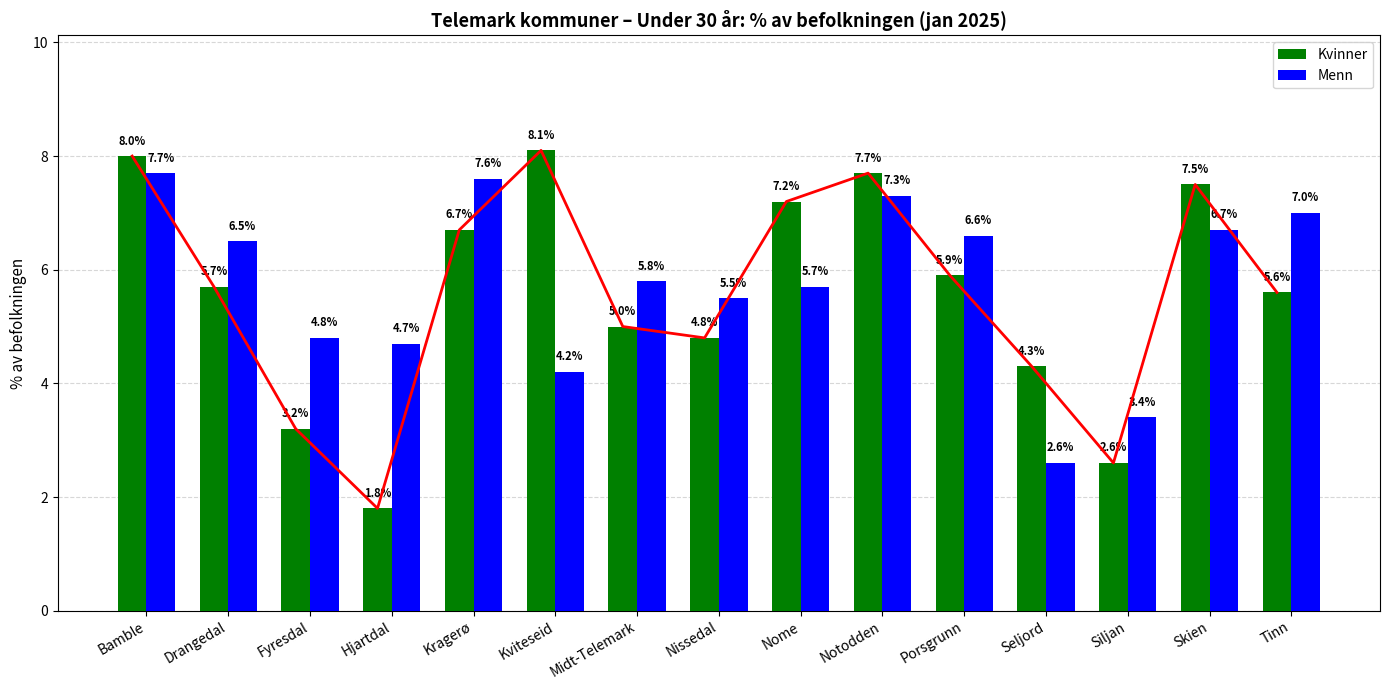

Are the bars grouped side by side (vs. stacked)?

Yes